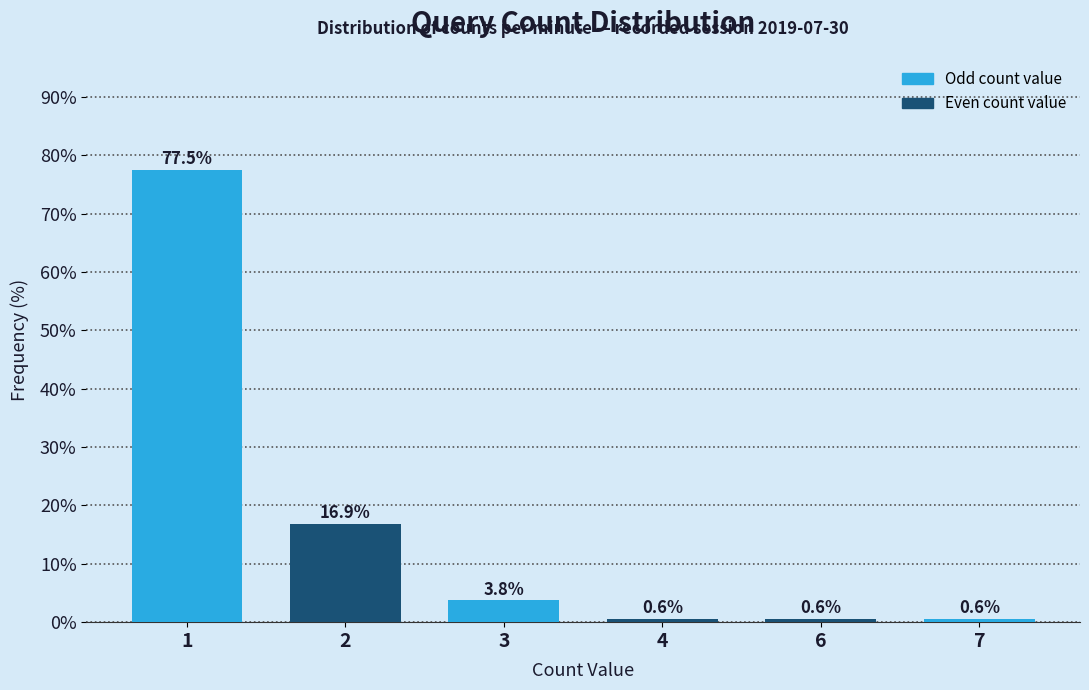

Reading left to right, transcribe all the data shown in this chart.

1=77.5	2=16.9	3=3.8	4=0.6	6=0.6	7=0.6